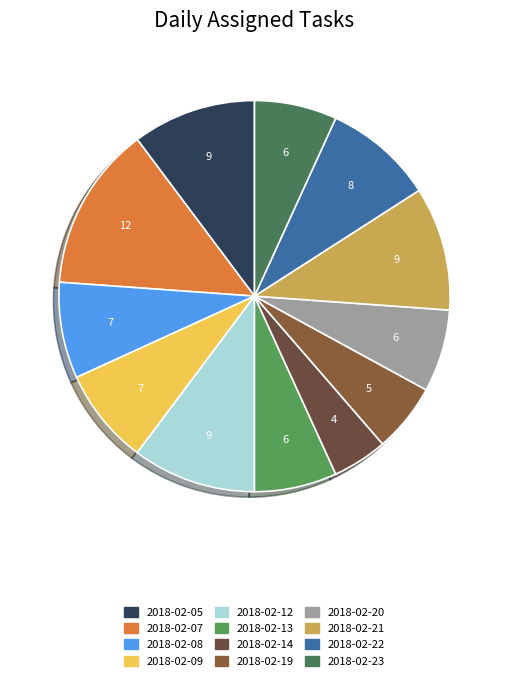

Is there a majority slice in this chart?

No